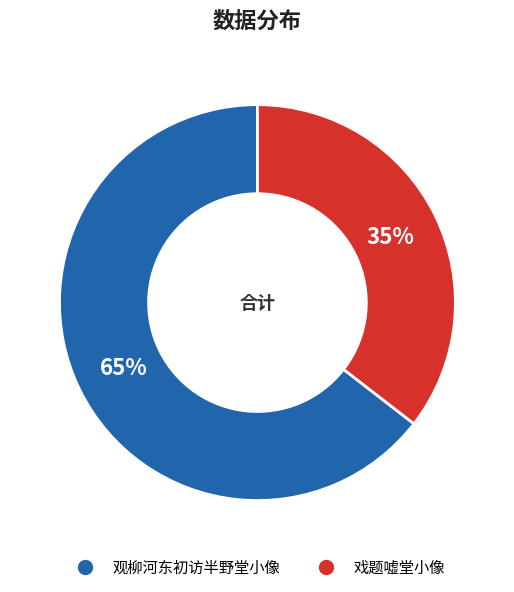

What percentage is the 观柳河东初访半野堂小像 slice, to the nearest percent?

65%